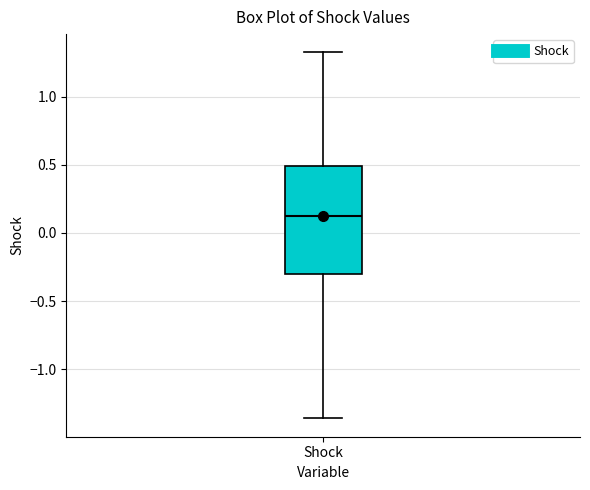

Read this box plot against the y-axis: the position of the median line, the range covered by the box, and the ends of both whiskers. The values are not printed on the chart, so give them approximately, as read against the axis.

median 0.15, box -0.30 to 0.50, whiskers -1.35 to 1.35